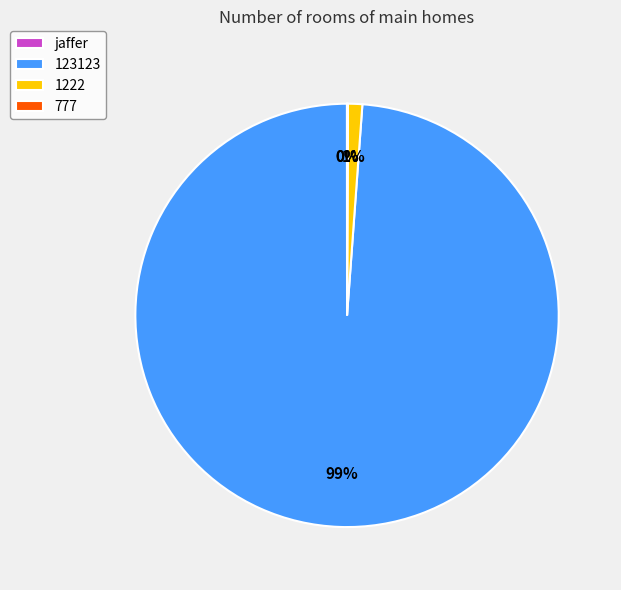

Is it true that 1222 is 1% of the pie?

True